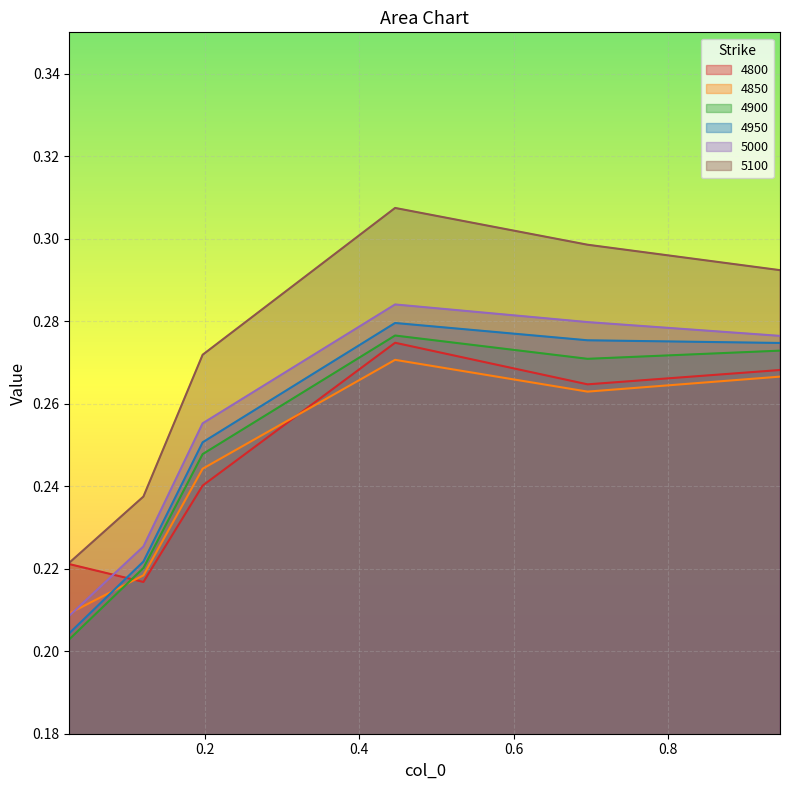

What is the minimum value shown in the chart?

0.2